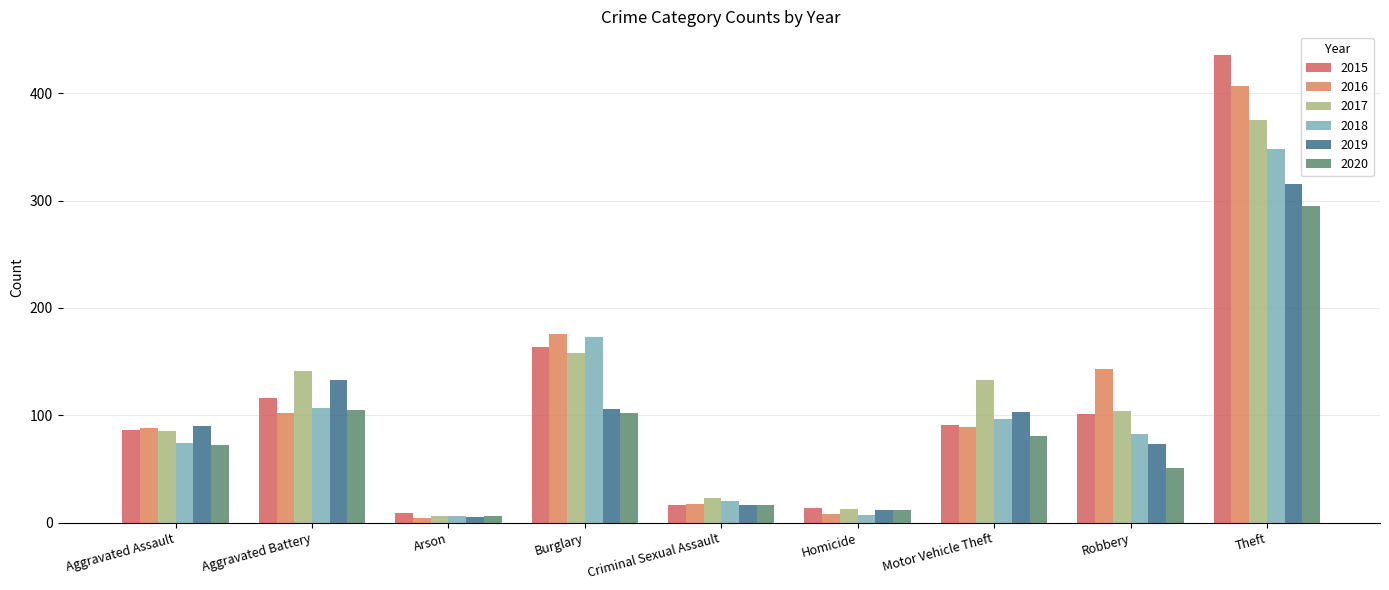

What are all the series names shown in the legend?

2015, 2016, 2017, 2018, 2019, 2020